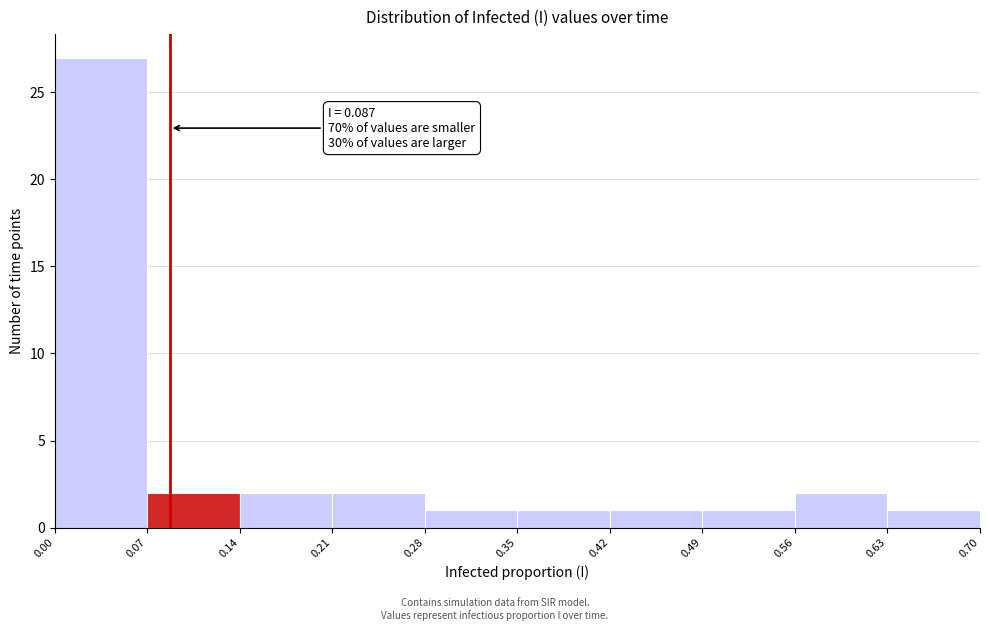

Which range on the x-axis has the tallest bar?

0.00 to 0.07